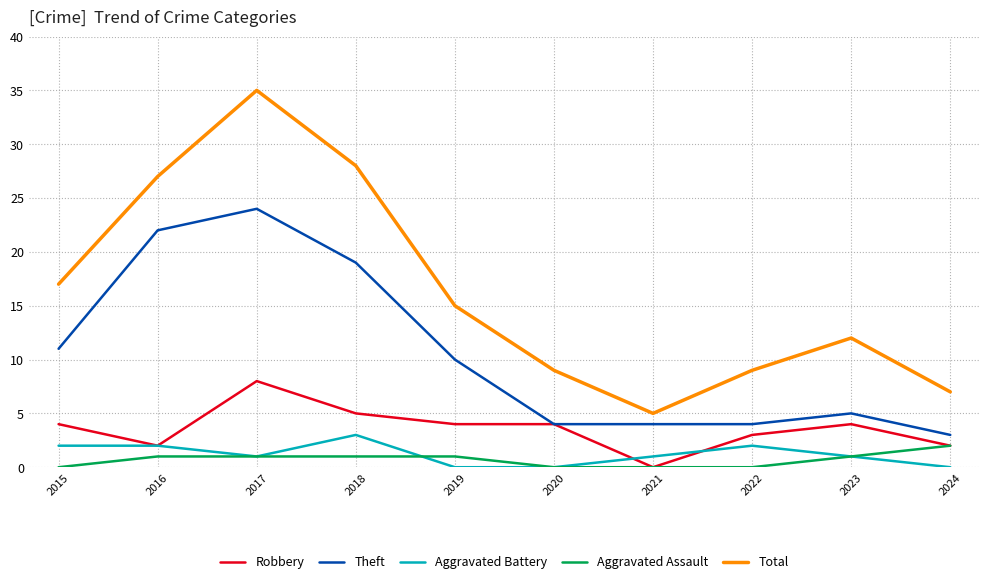

Read the Total value at 2019, to the nearest 5.

15